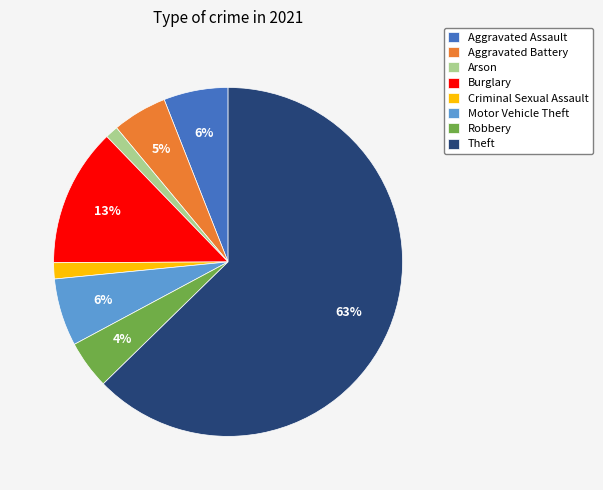

Does Robbery account for over 50% of the chart?

No